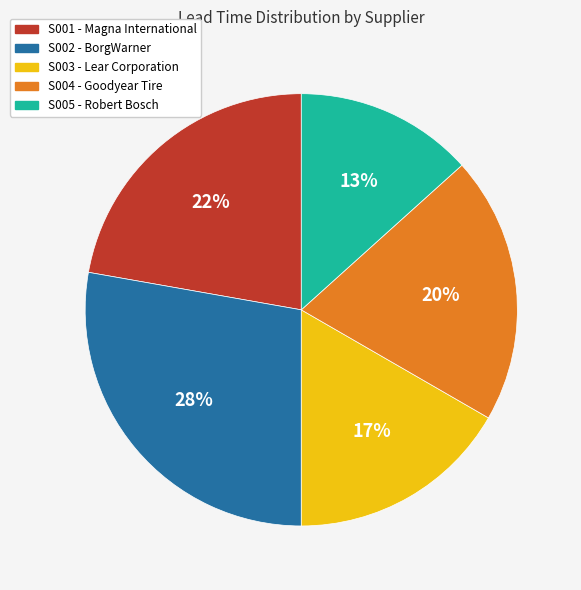

Is the sum of S003 - Lear Corporation and S001 - Magna International greater than half?

No